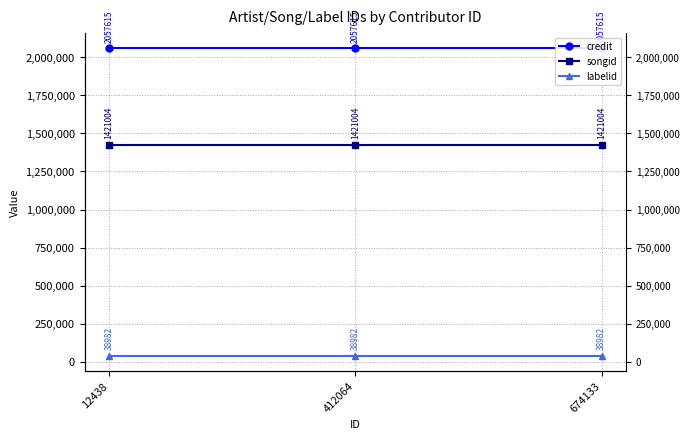

The value of credit at 674133 is 2057615. True or false?

True